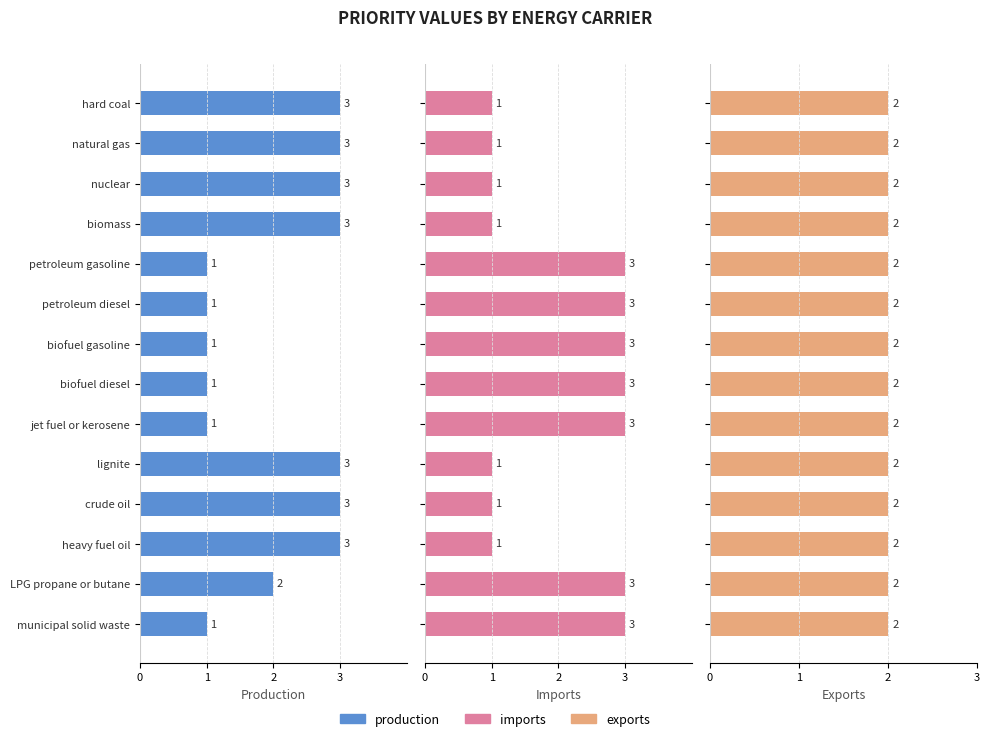

How many bars are there in total?

42